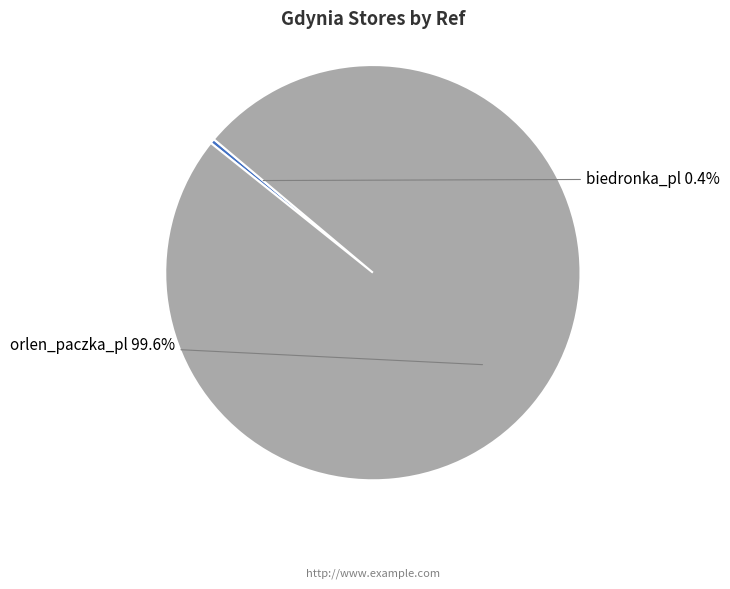

Which category accounts for the majority?

orlen_paczka_pl